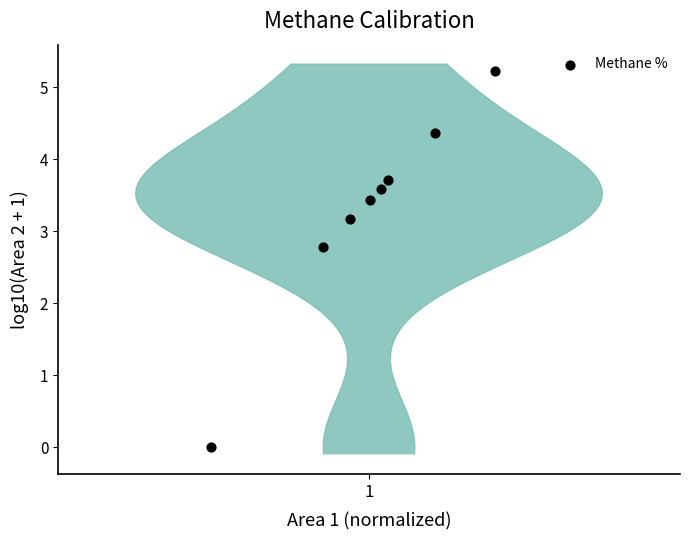

What is the average X value?

1.0